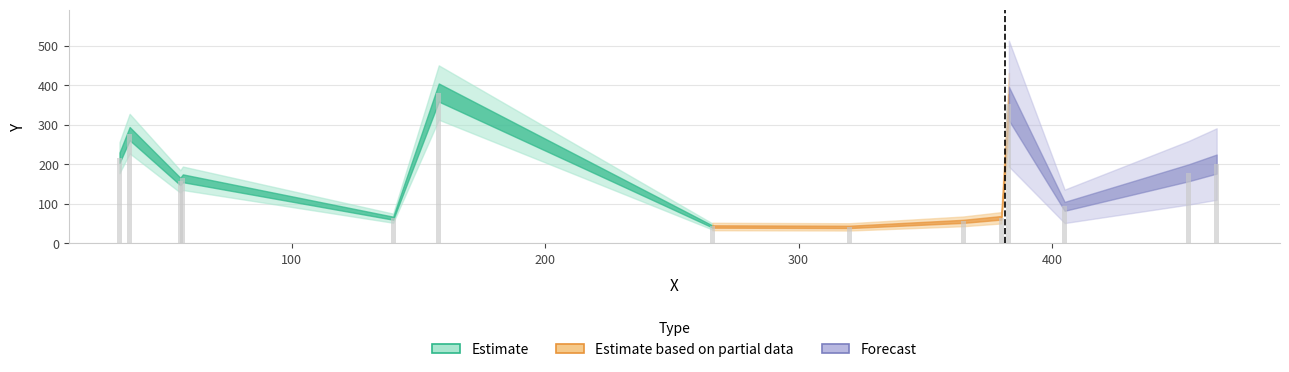

What is the value of the 3rd bar from the left?

157